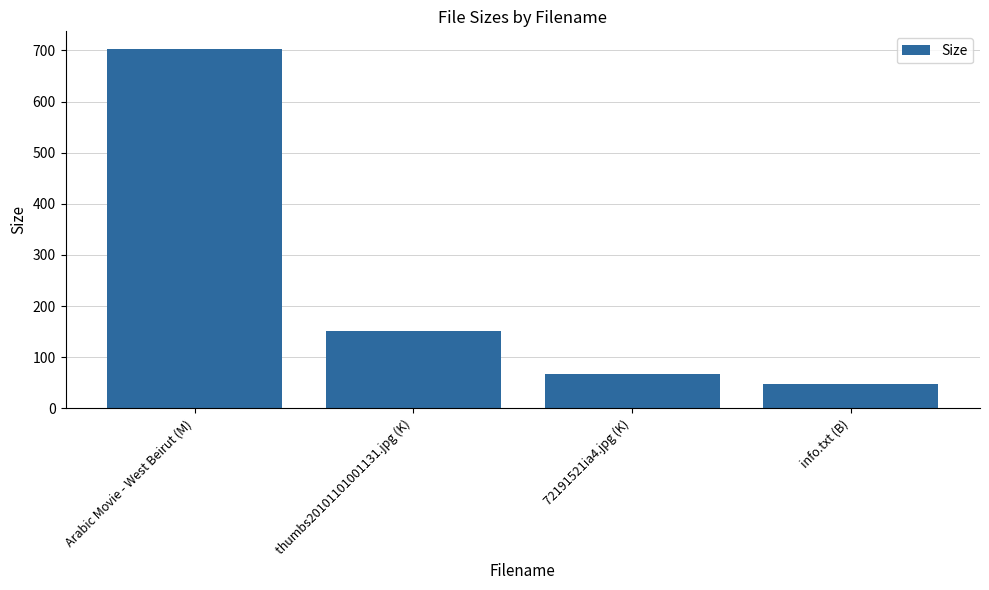

What is the difference between the second highest and minimum values?

104.4